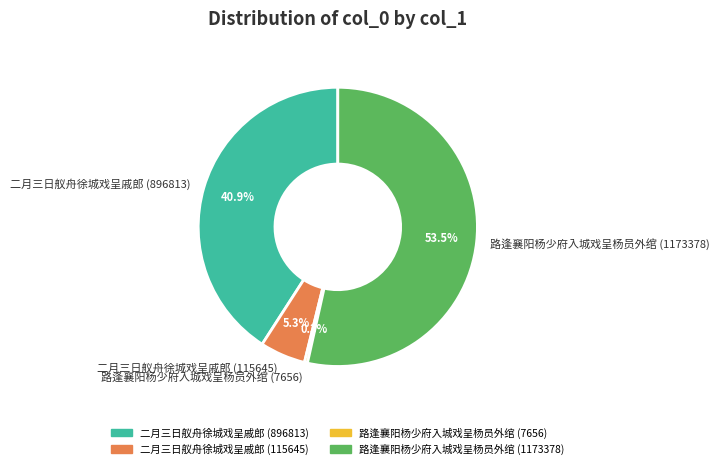

Which category has the smallest portion of the pie?

路逢襄阳杨少府入城戏呈杨员外绾 (7656)